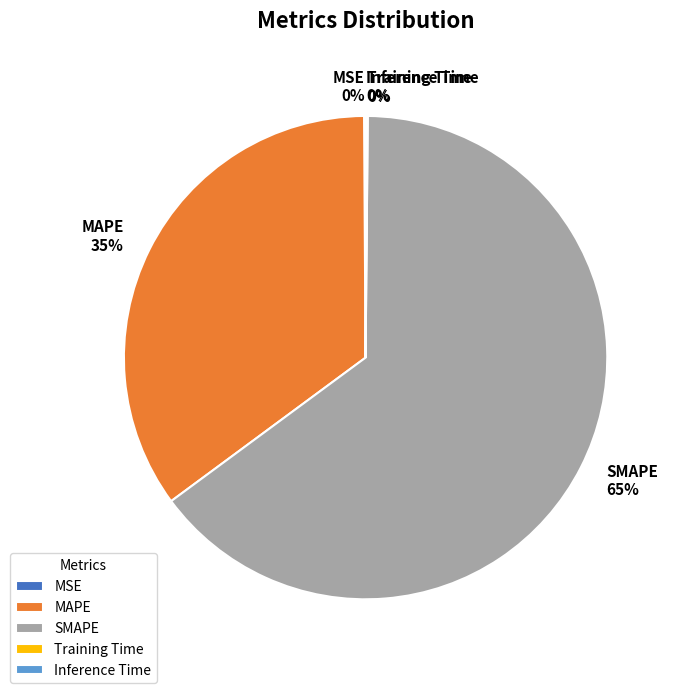

What is the majority slice?

SMAPE